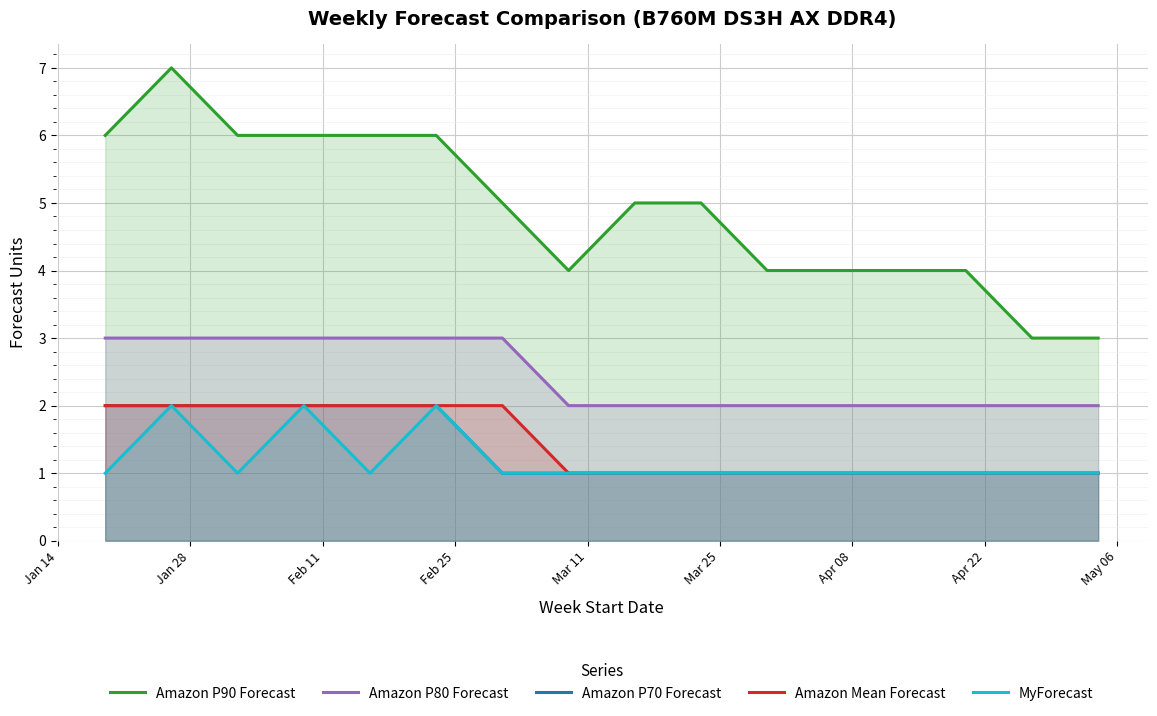

What is the greatest value displayed?

7